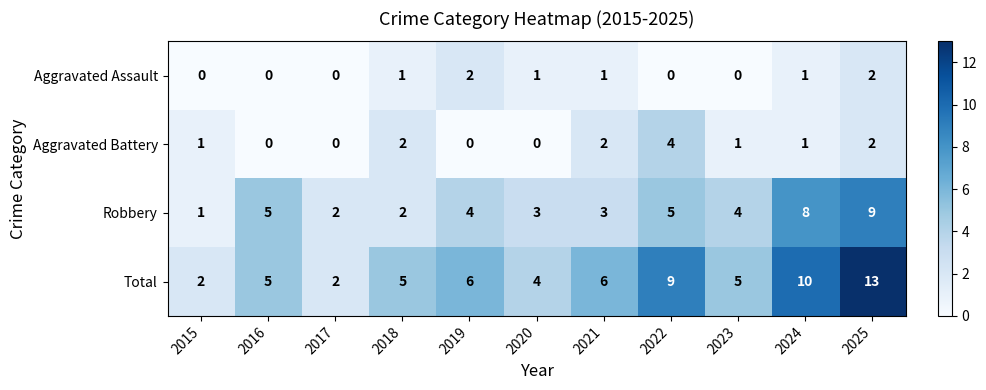

Which series changed the most between 2019 and 2023?

Aggravated Assault